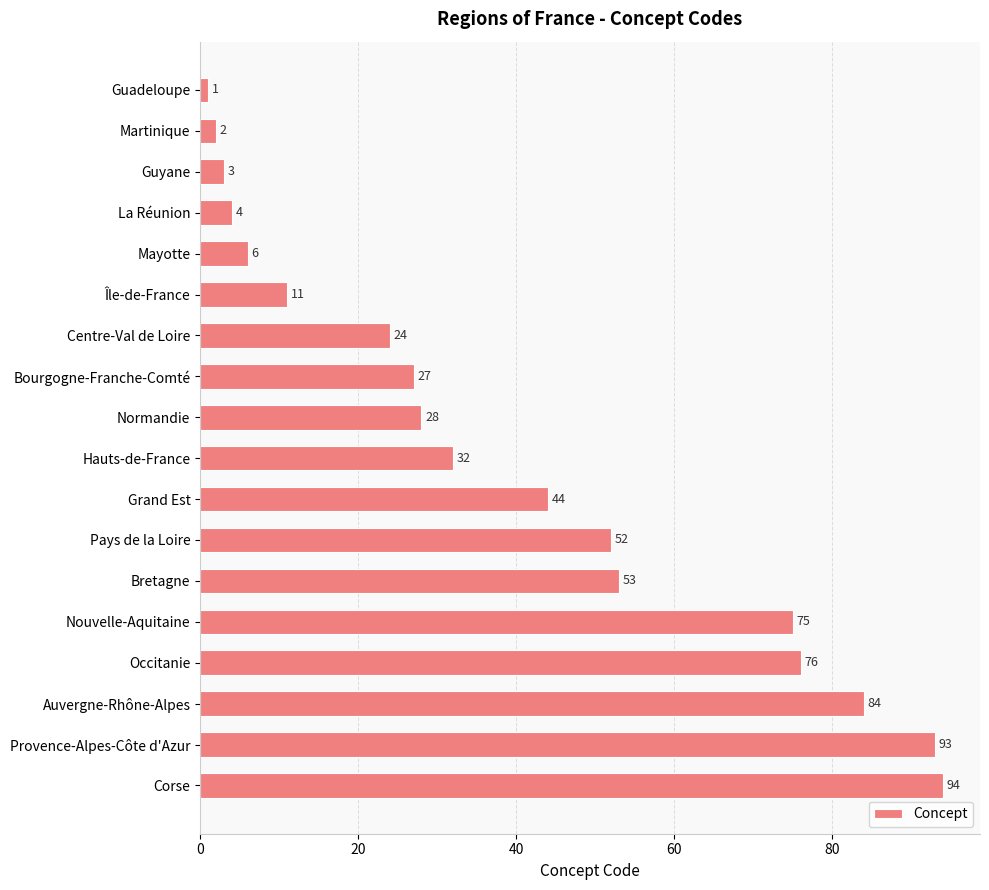

What is the approximate value at Corse, to the nearest 5?

95